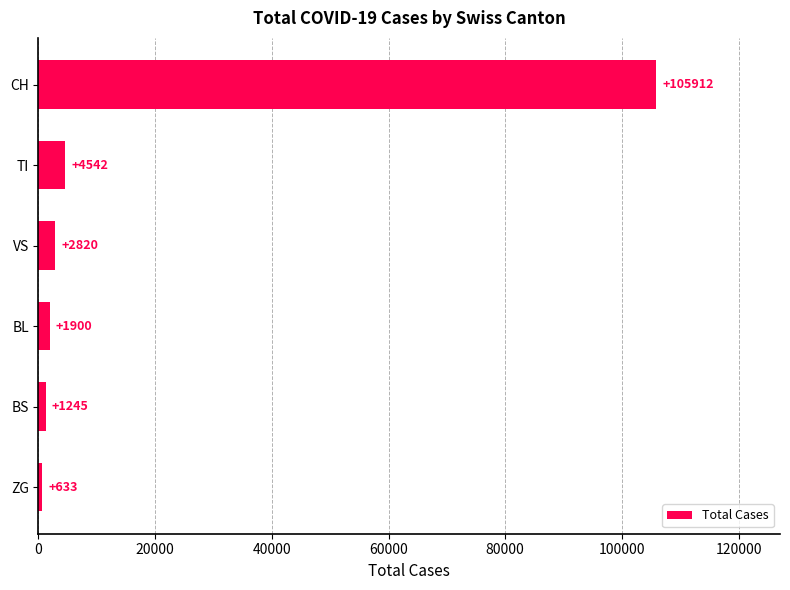

What is the maximum value shown in the chart?

105912